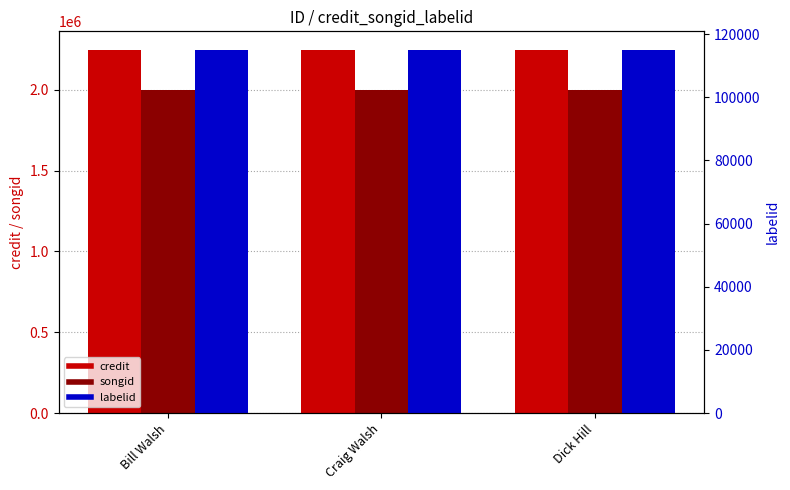

The value of songid at Bill Walsh is 3588203. True or false?

False